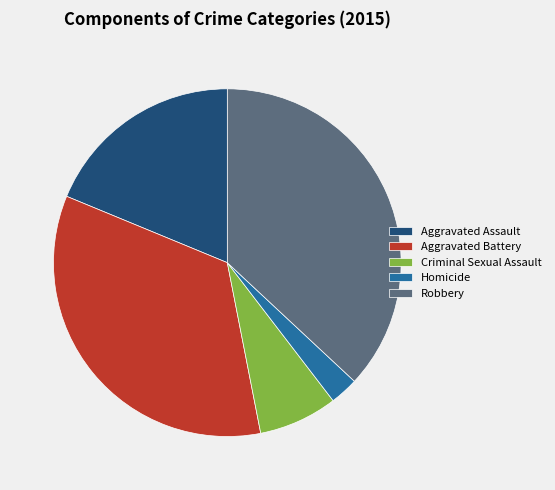

Is it true that Criminal Sexual Assault is 1% of the pie?

False